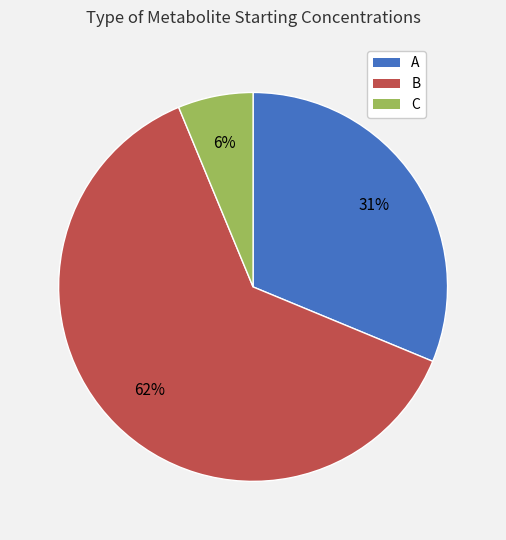

How many segments does this pie chart have?

3